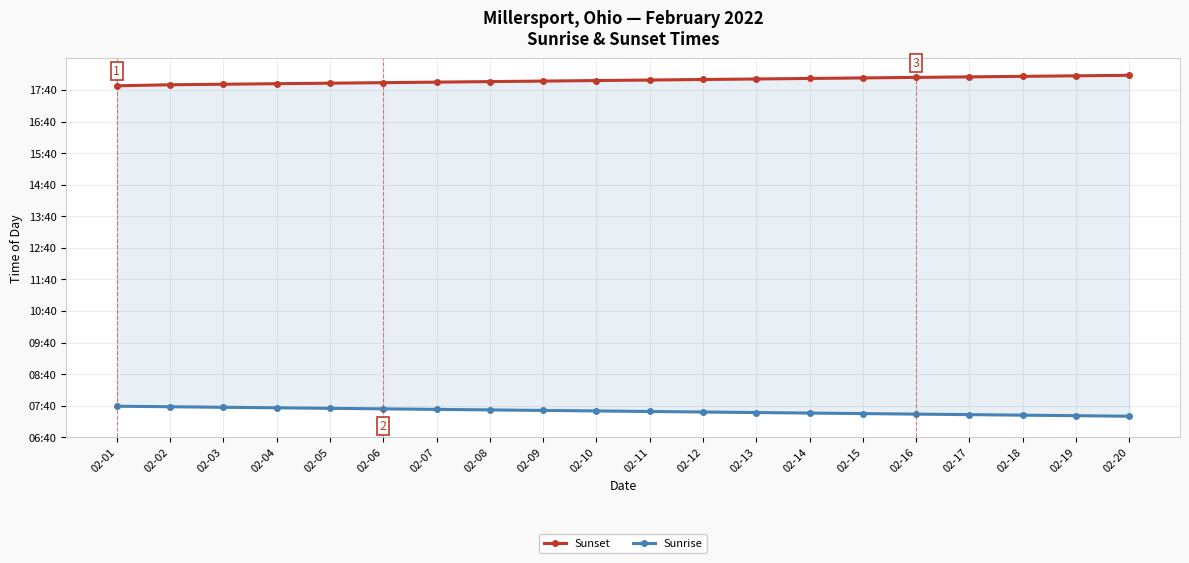

At how many categories does at least one series exceed 548?

20